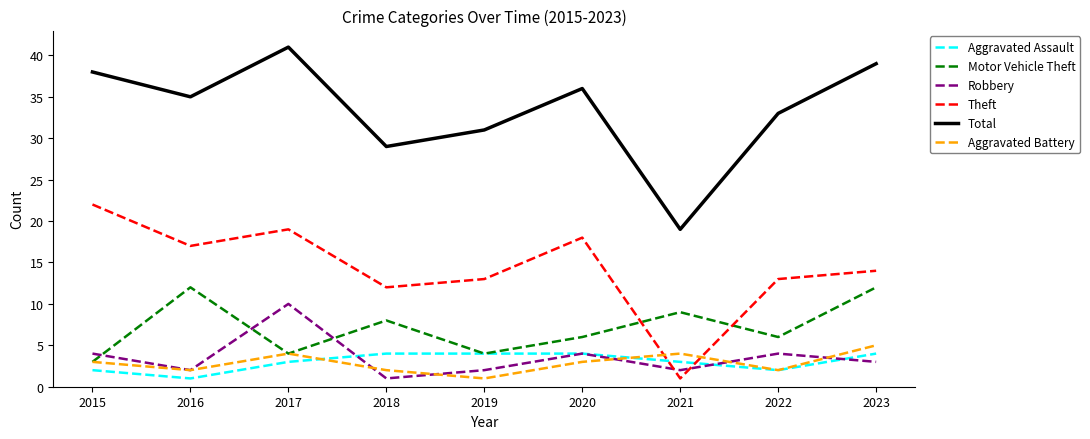

Where does the Robbery series first go above 3?

2015